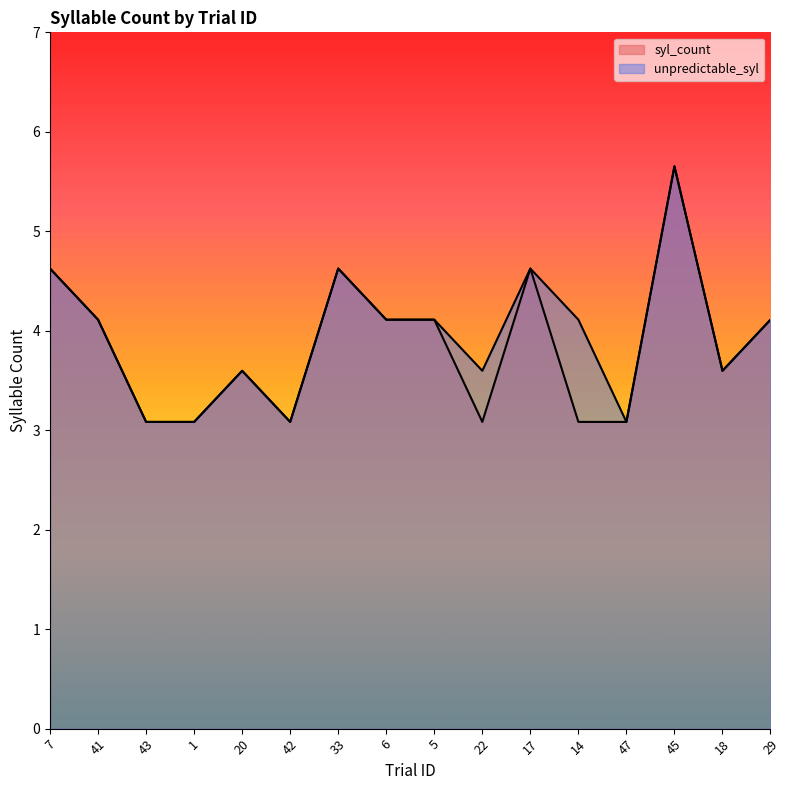

The unpredictable_syl series shows 4.1 at 29. True or false?

True